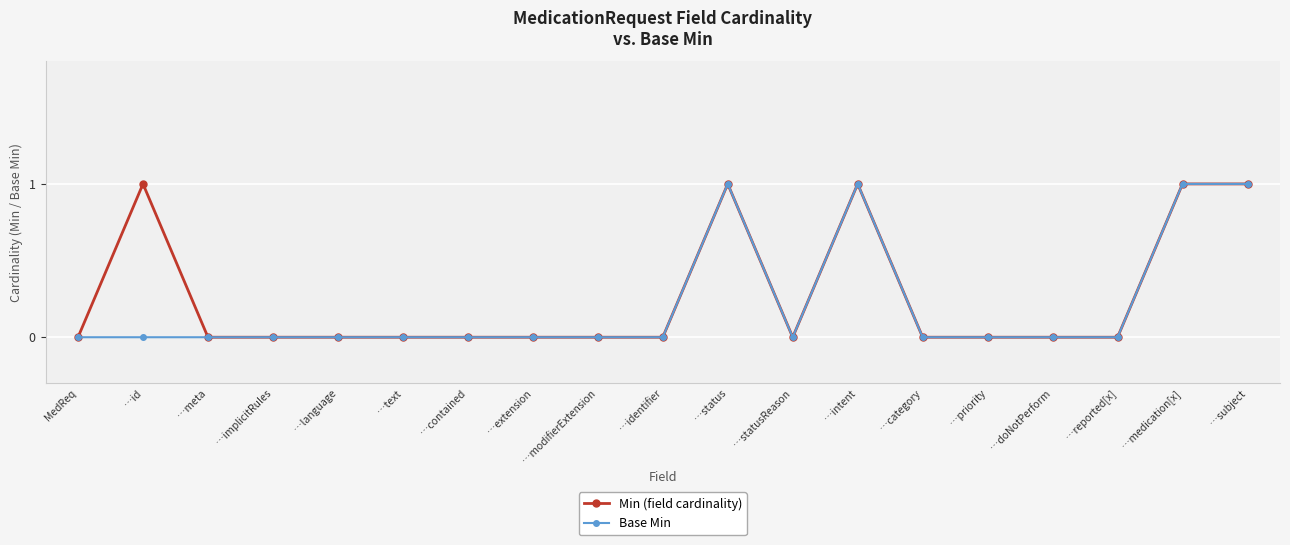

True or false: Base Min has a value of 0 at …contained.

True